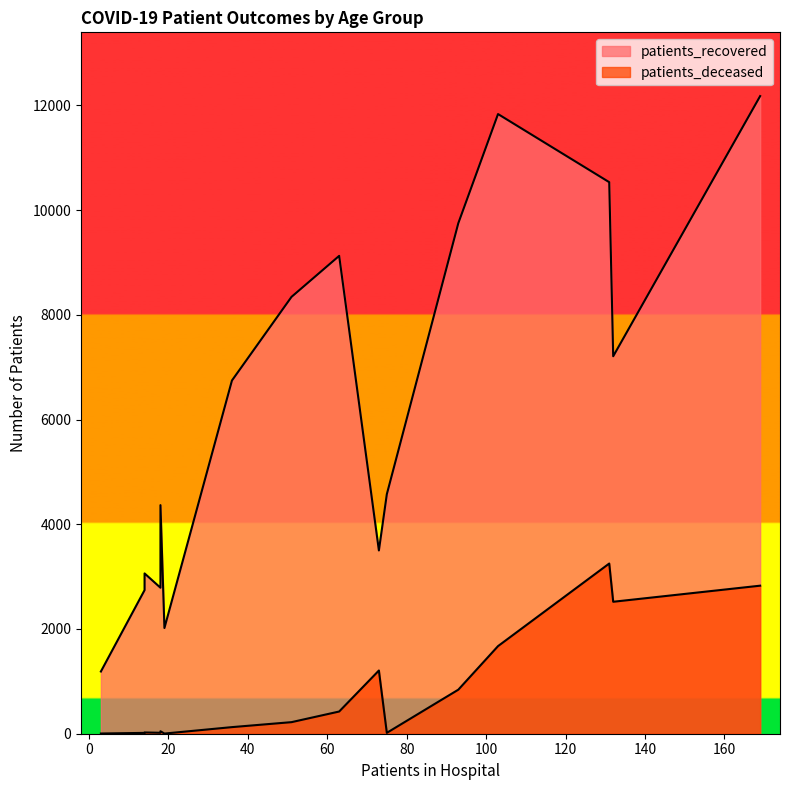

Does the chart display data point markers on the line(s)?

No